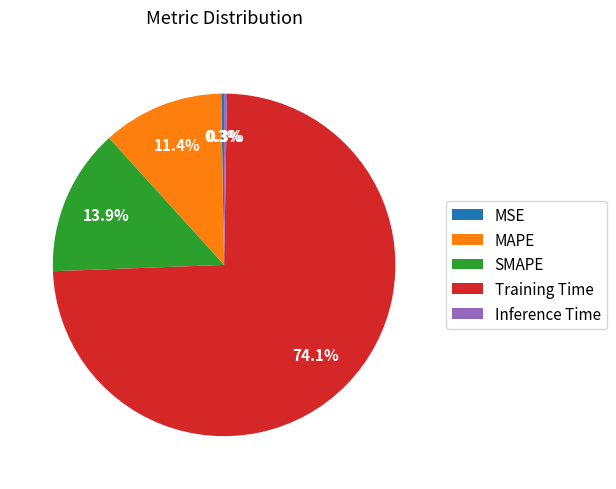

Does Training Time account for over 50% of the chart?

Yes